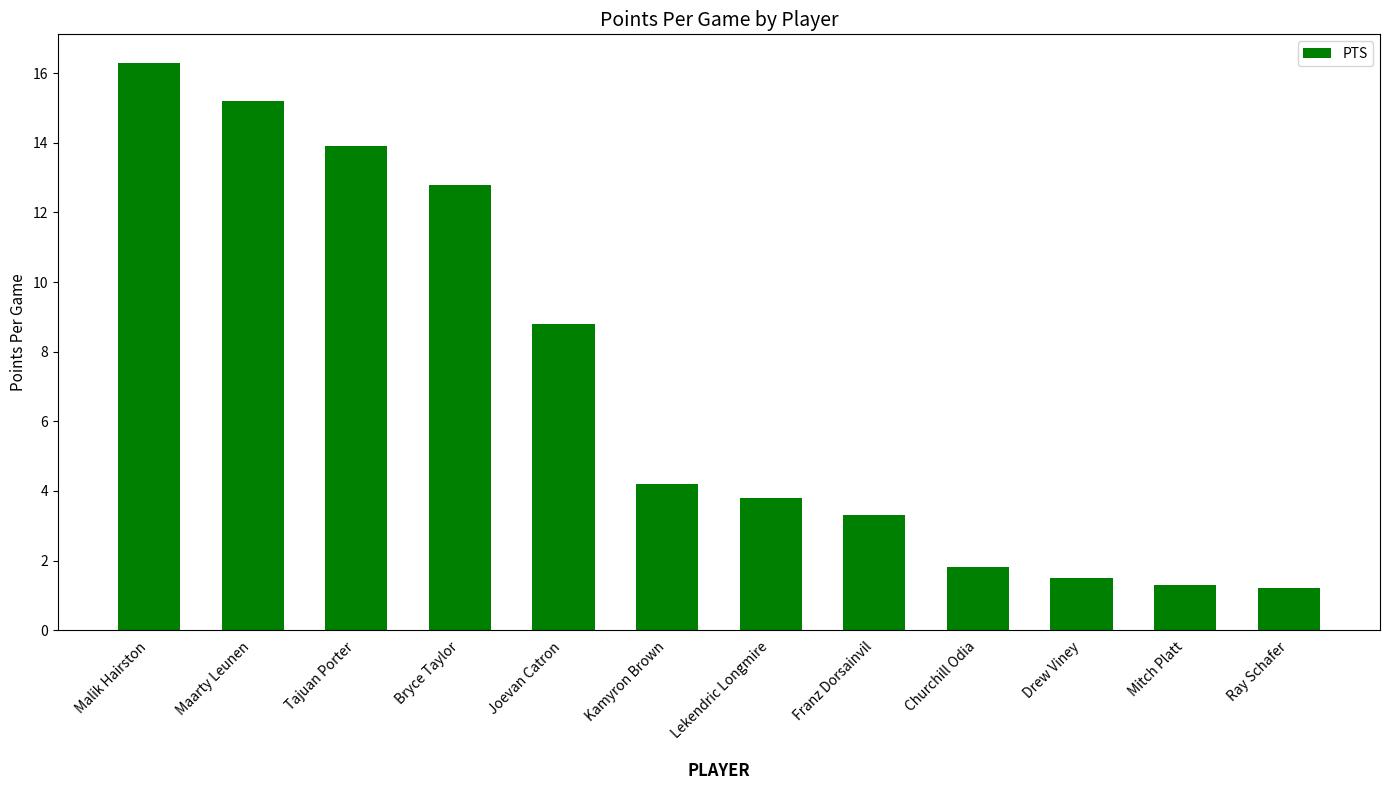

Reading left to right, what are all the values shown in this chart?

Malik Hairston=16.3	Maarty Leunen=15.2	Tajuan Porter=13.9	Bryce Taylor=12.8	Joevan Catron=8.8	Kamyron Brown=4.2	Lekendric Longmire=3.8	Franz Dorsainvil=3.3	Churchill Odia=1.8	Drew Viney=1.5	Mitch Platt=1.3	Ray Schafer=1.2